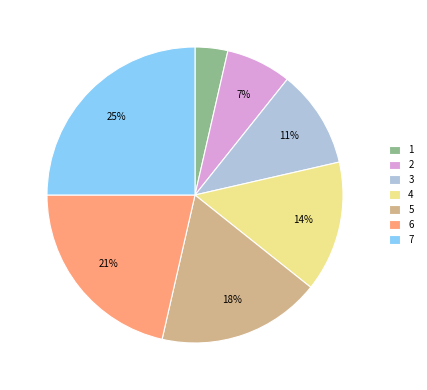

Between 5 and 7, which is larger?

7